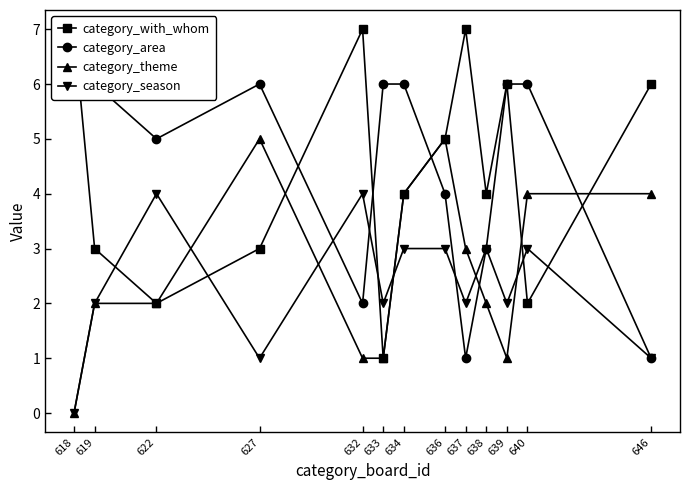

Which has a higher value, 618 or 637?

618